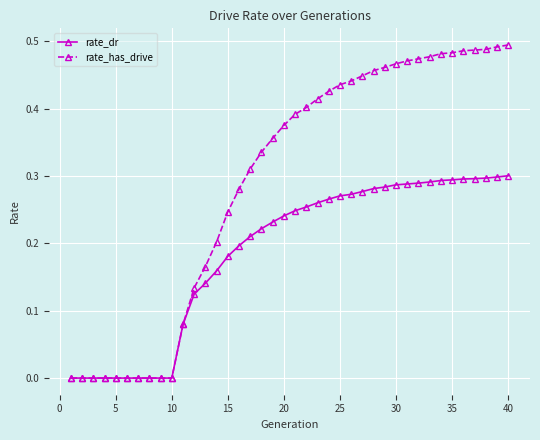

Which series has the largest total across all categories?

rate_has_drive